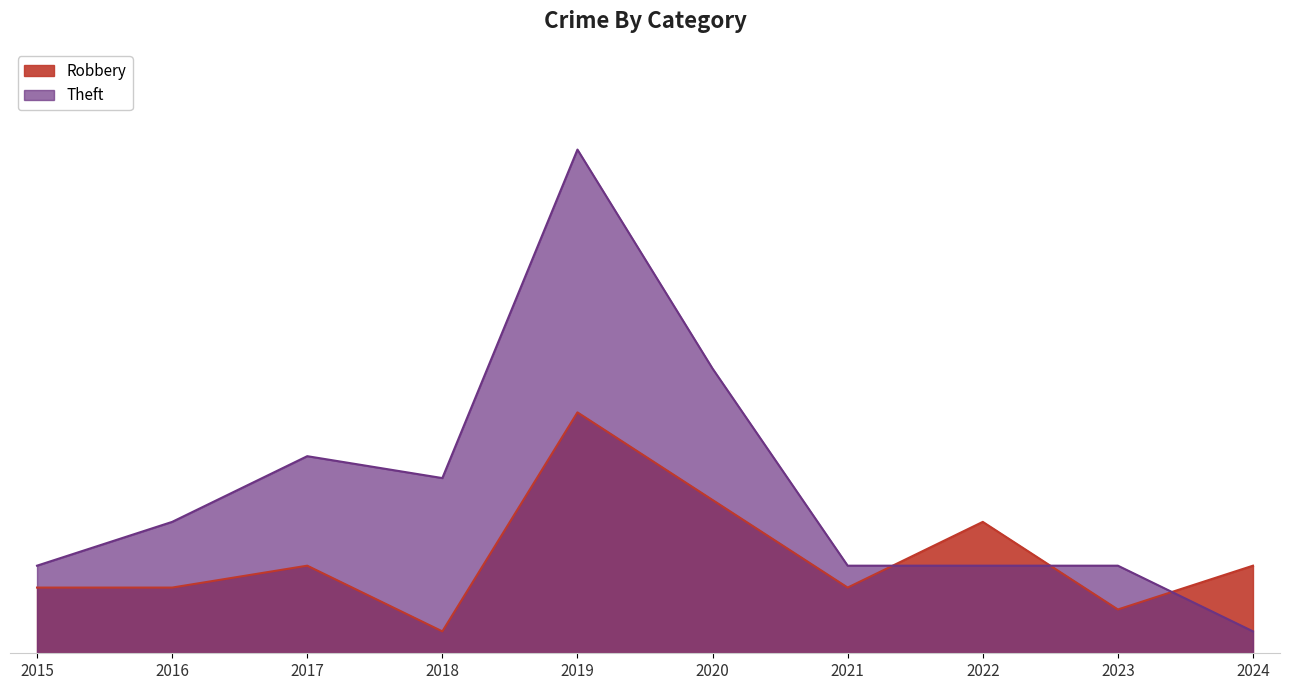

Which series ends up on top after the final intersection of Robbery and Theft?

Robbery